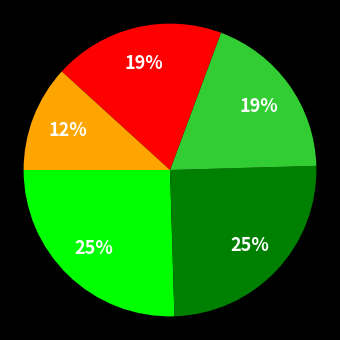

Does any single category account for the majority?

No